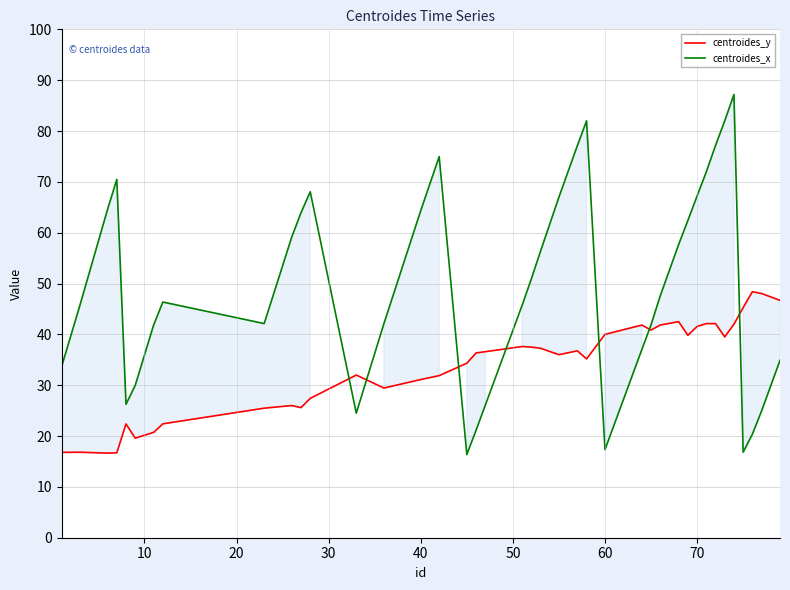

Which series has the largest total across all categories?

centroides_x